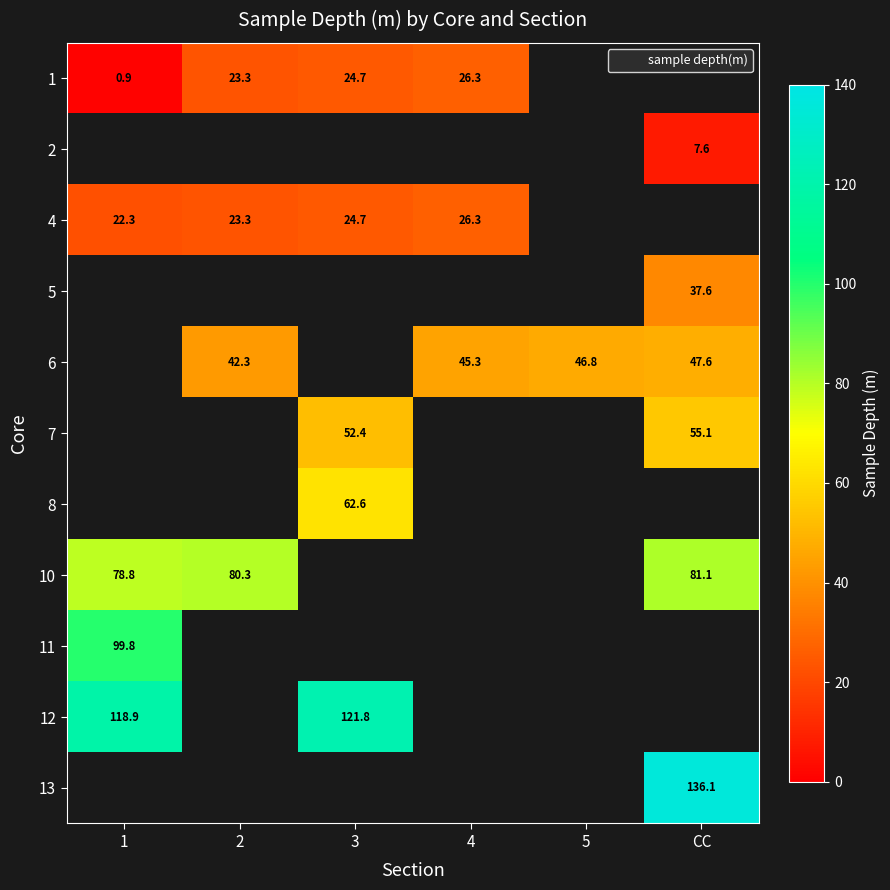

How many data points in 1 are less than 26?

3